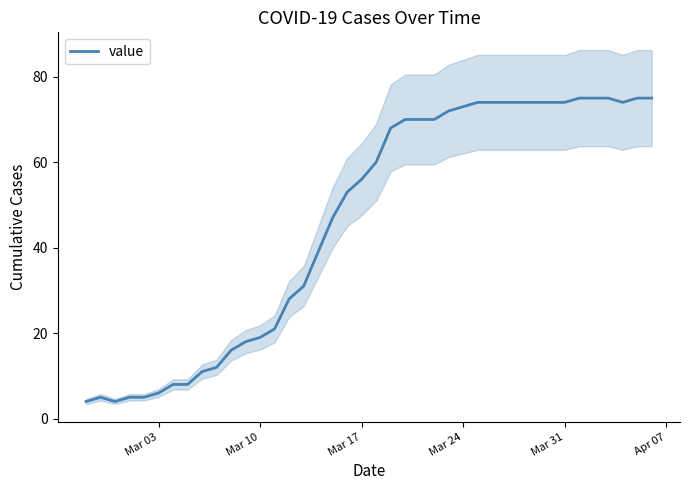

How many interior local peaks (higher than both neighbors) does the data have?

1